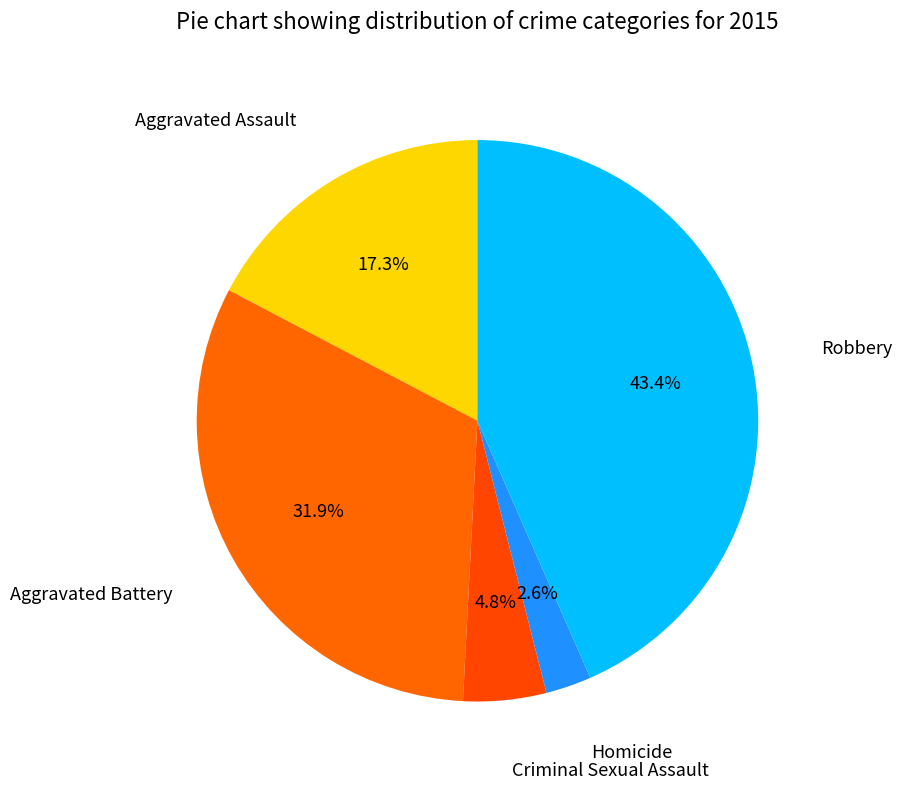

Count the number of slices in the pie.

5